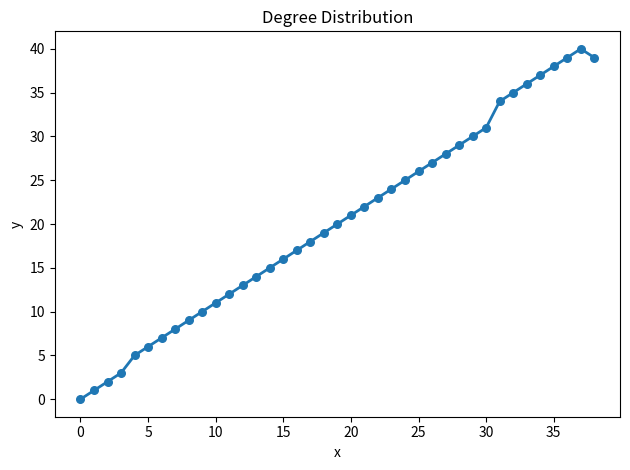

What is the difference between the maximum and minimum values?

40